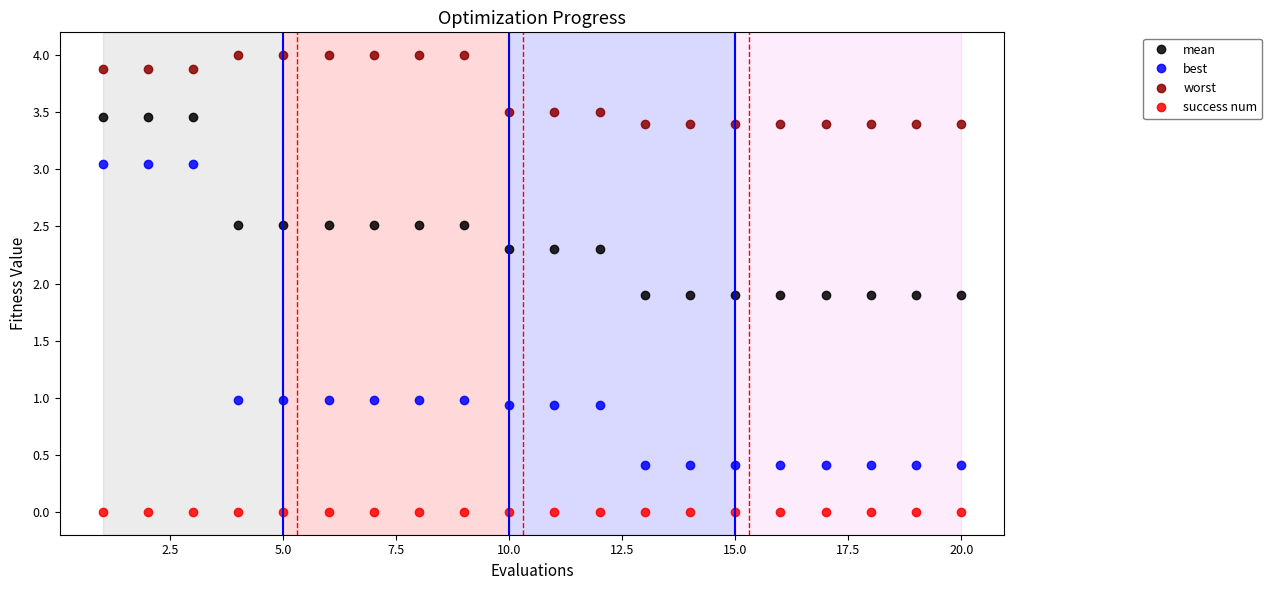

What is the highest value of the worst series?

4.0